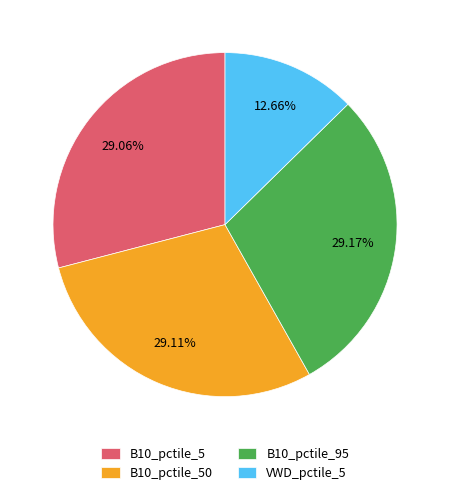

Which category has the smallest portion of the pie?

VWD_pctile_5